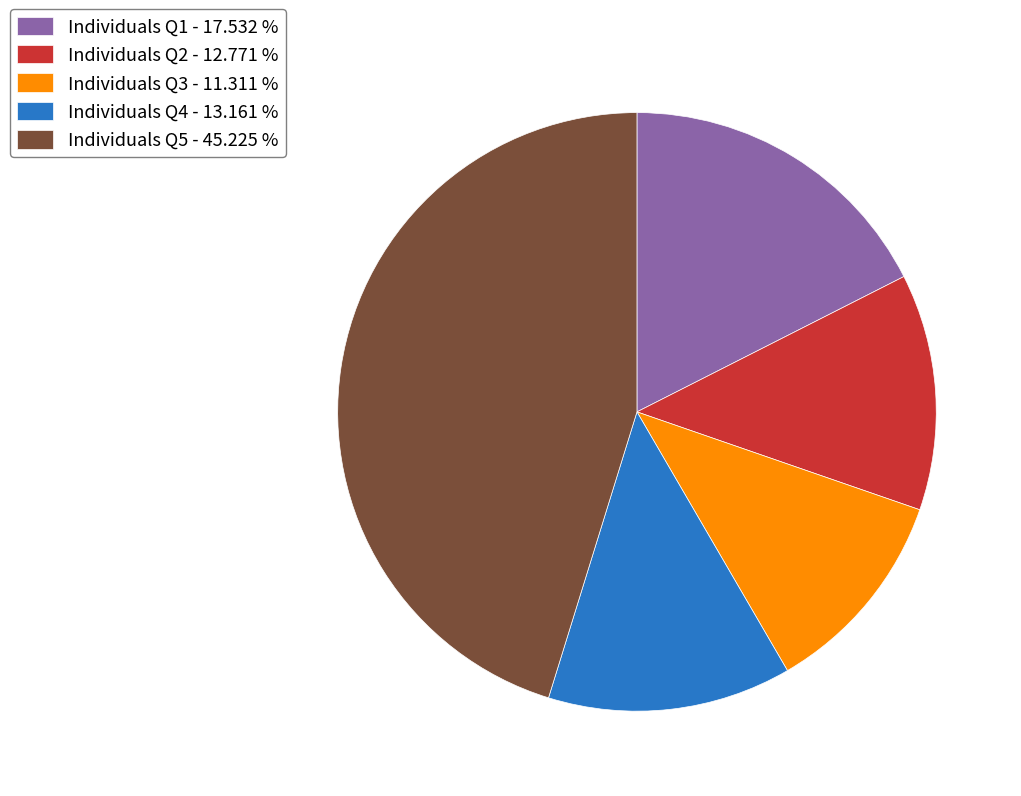

Is it true that Individuals Q5 is 60% of the pie?

False